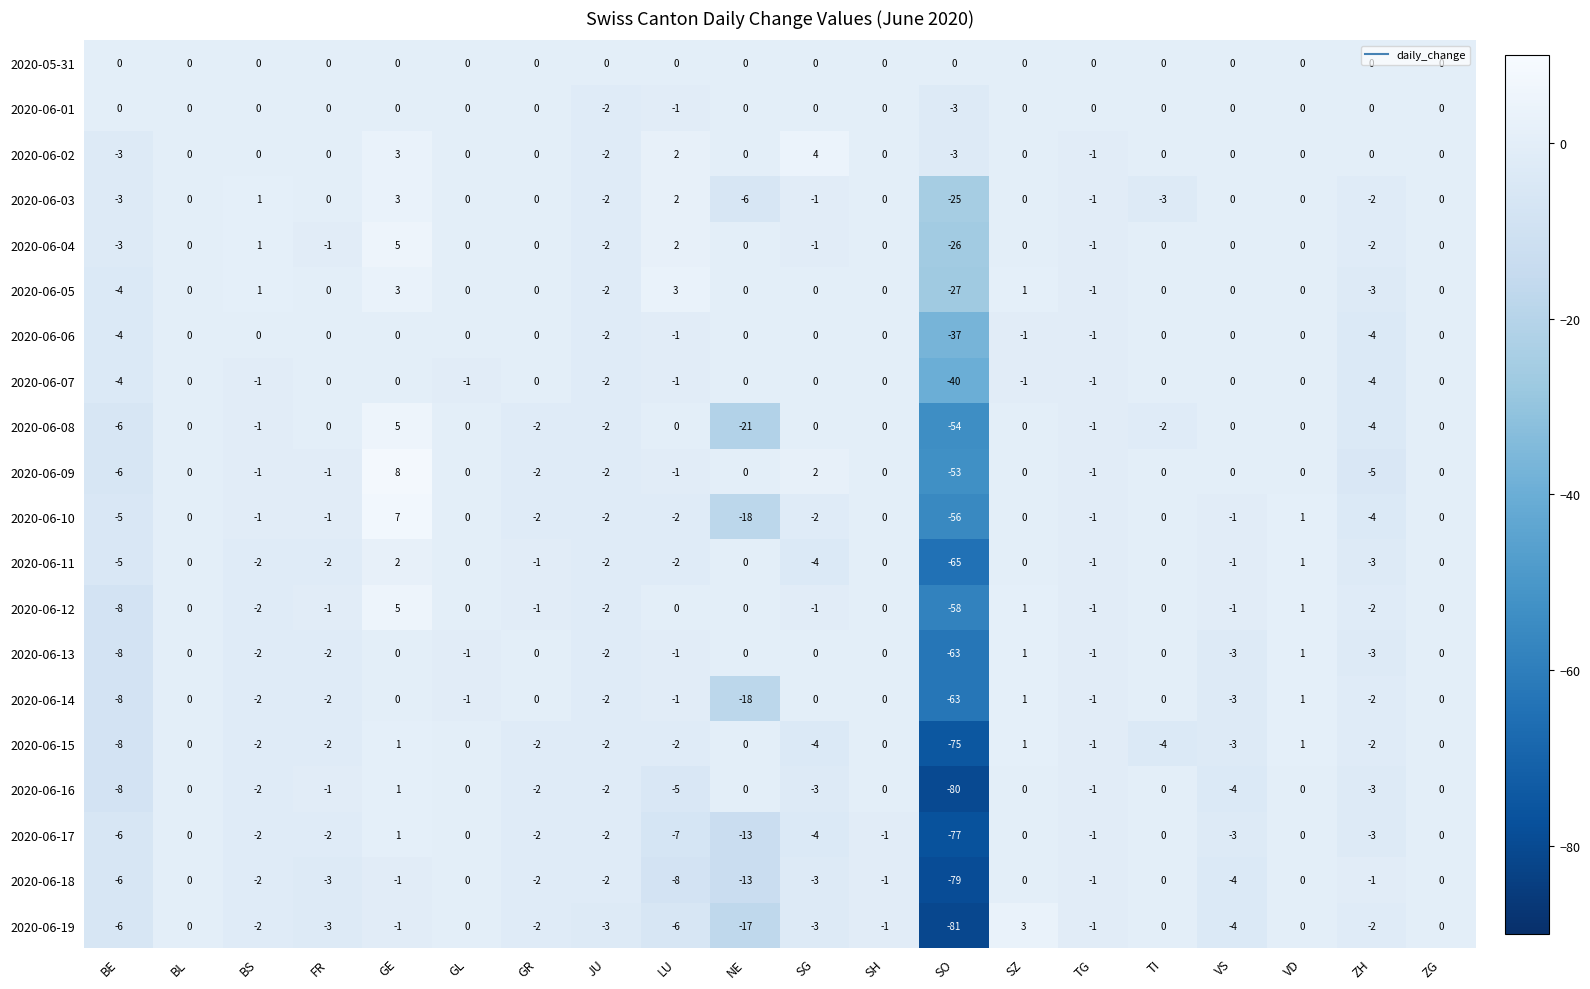

At which category is the sum across all series the highest?

GE